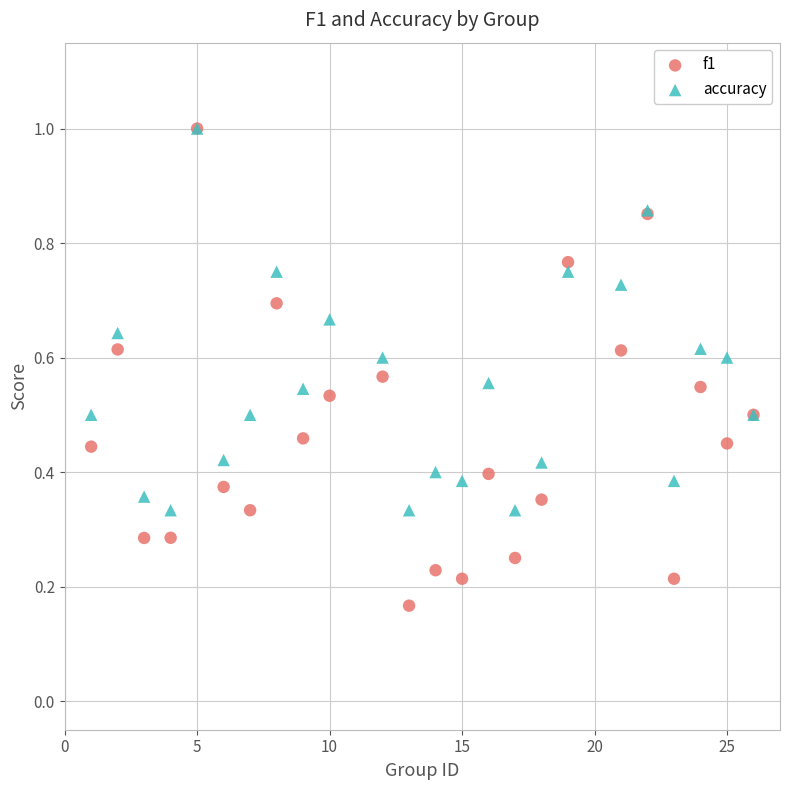

What are all the series names shown in the legend?

f1, accuracy